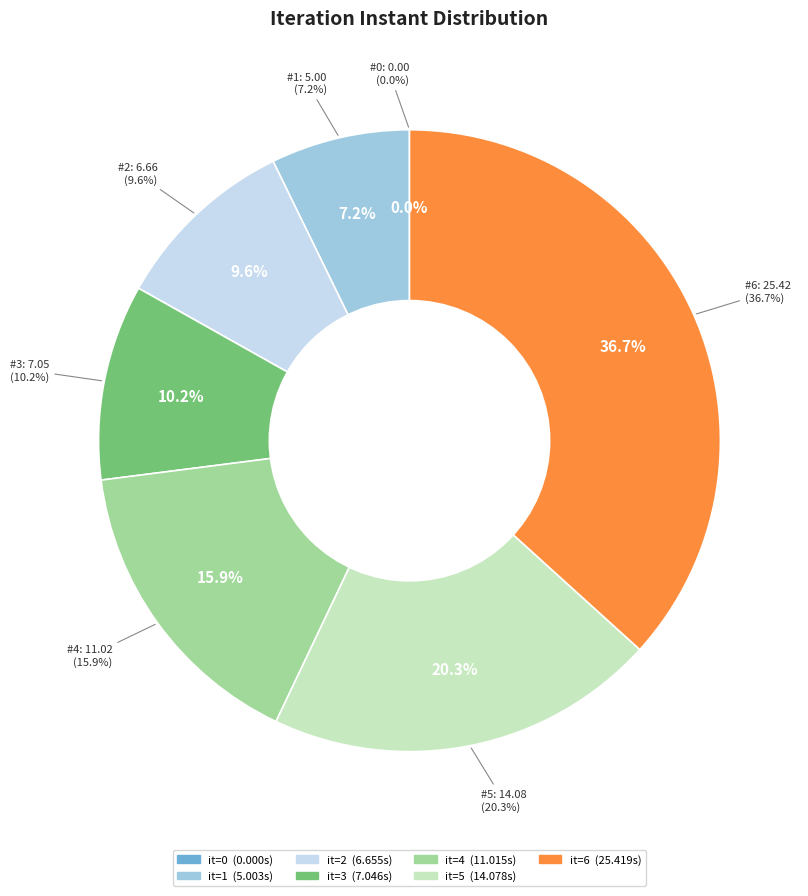

What percentage is NOT represented by 2?

90.4%